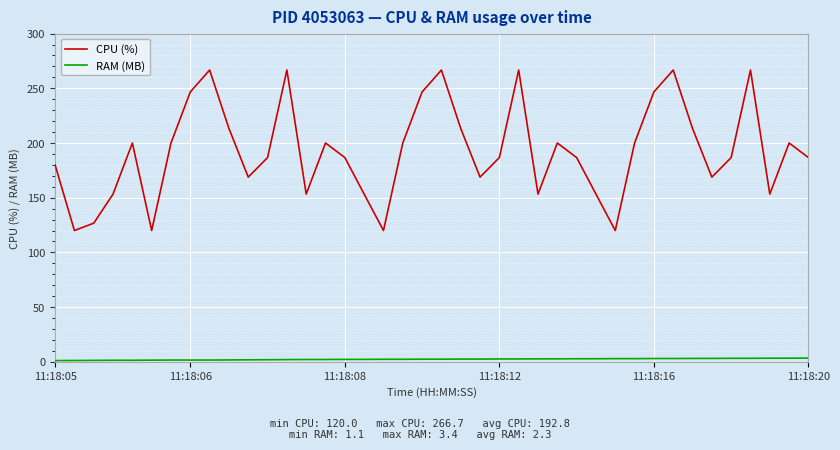

What is the difference between the maximum and minimum values in the CPU (%) series?

146.7